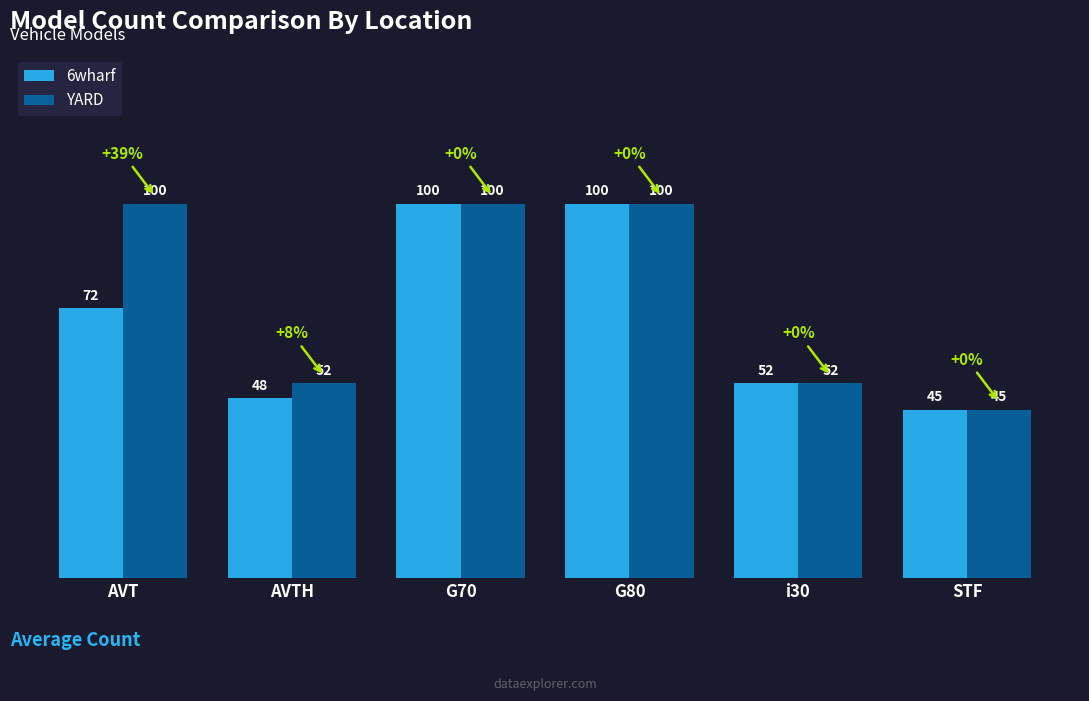

How many groups of bars are there?

6